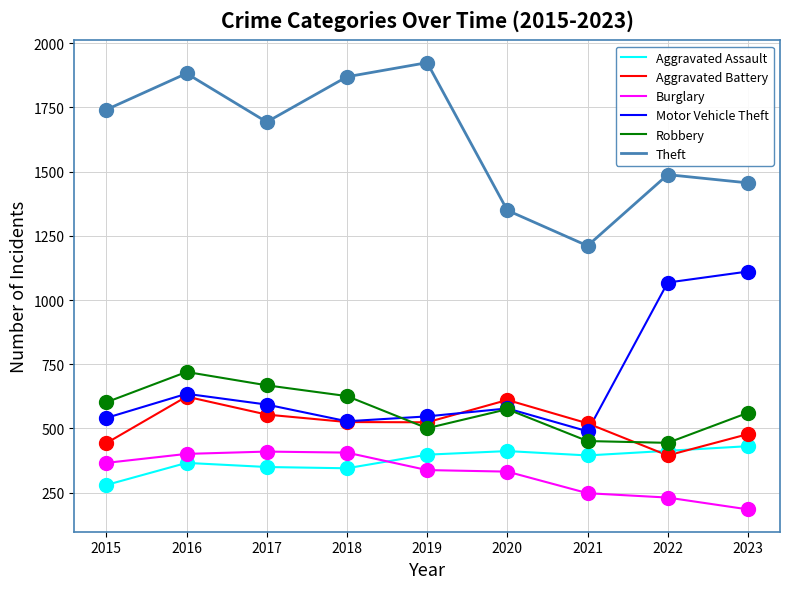

What are all the series names shown in the legend?

Aggravated Assault, Aggravated Battery, Burglary, Motor Vehicle Theft, Robbery, Theft